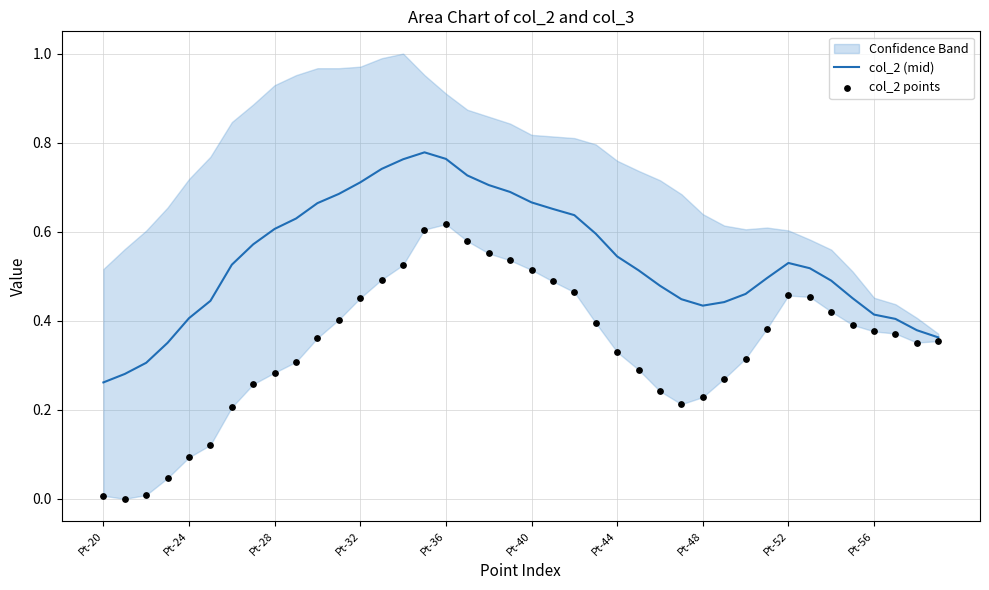

At how many categories does at least one series exceed 0?

40